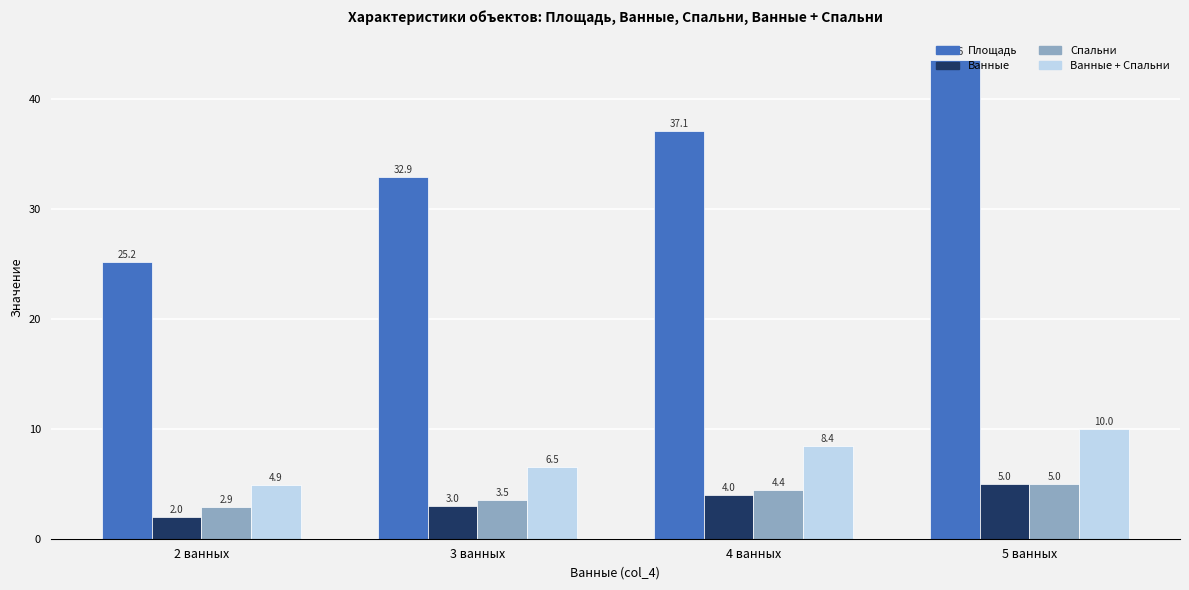

Between 2 ванных and 3 ванных, which series saw the biggest shift?

Площадь